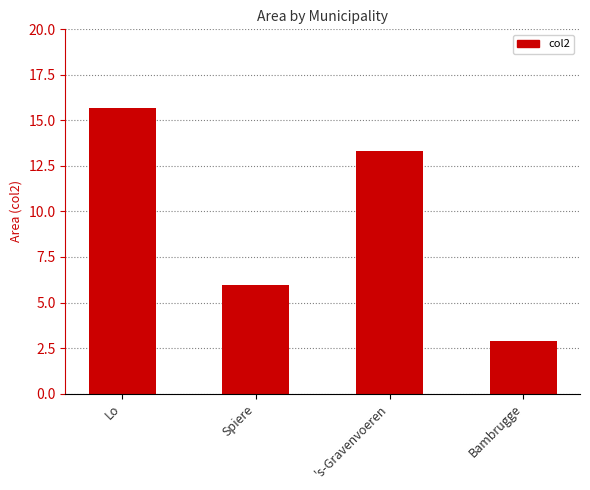

Between 's-Gravenvoeren and Spiere, which is larger?

's-Gravenvoeren